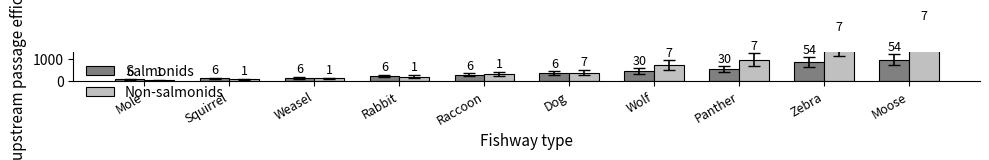

At which label does Non-salmonids first exceed 394?

Wolf